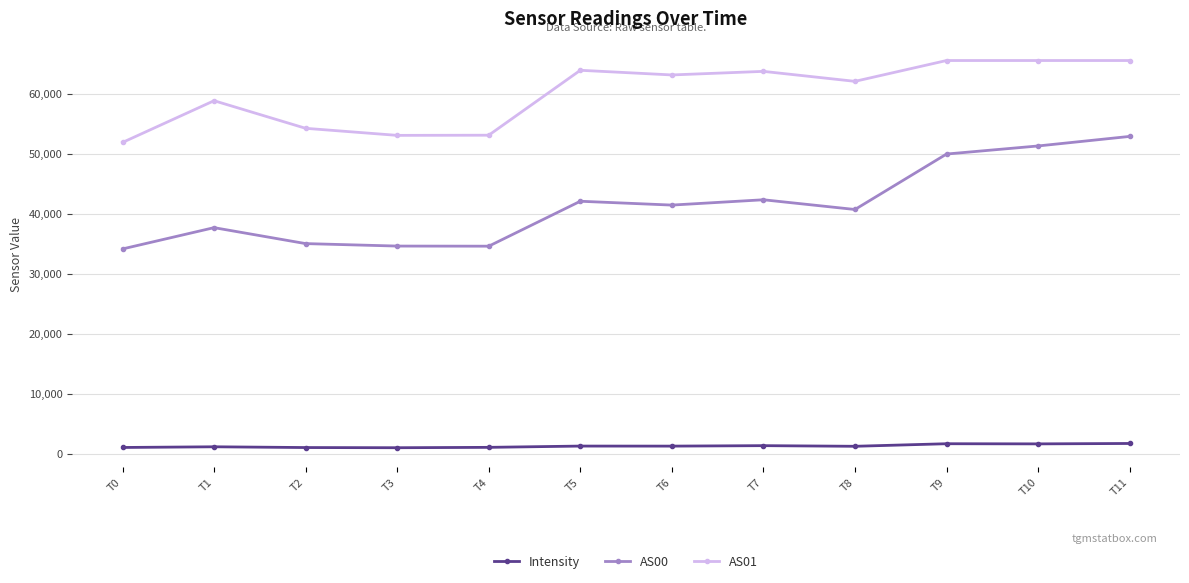

Rank the series at T4 from highest to lowest value.

AS01, AS00, Intensity